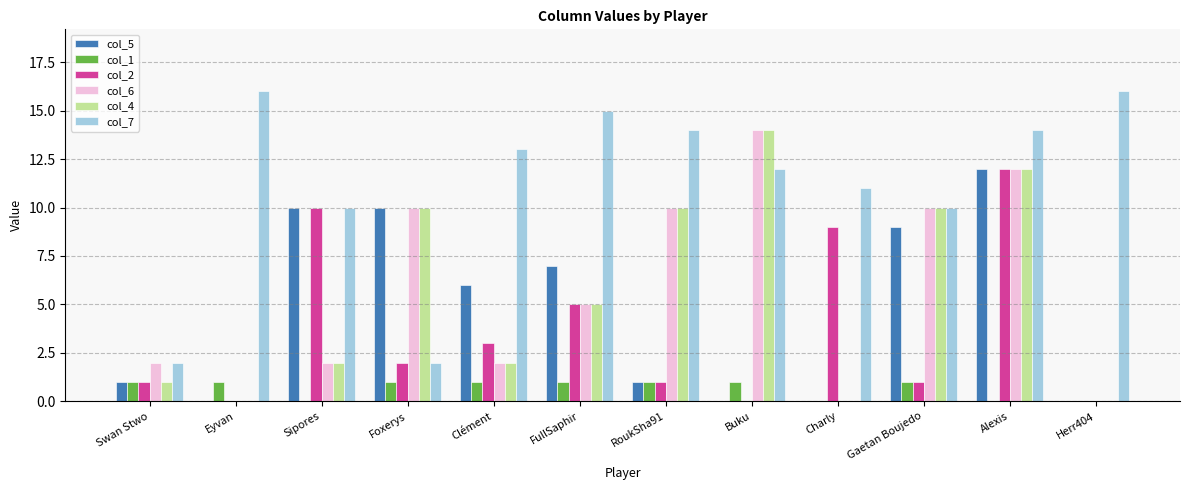

What is the total value across all series at Foxerys?

35